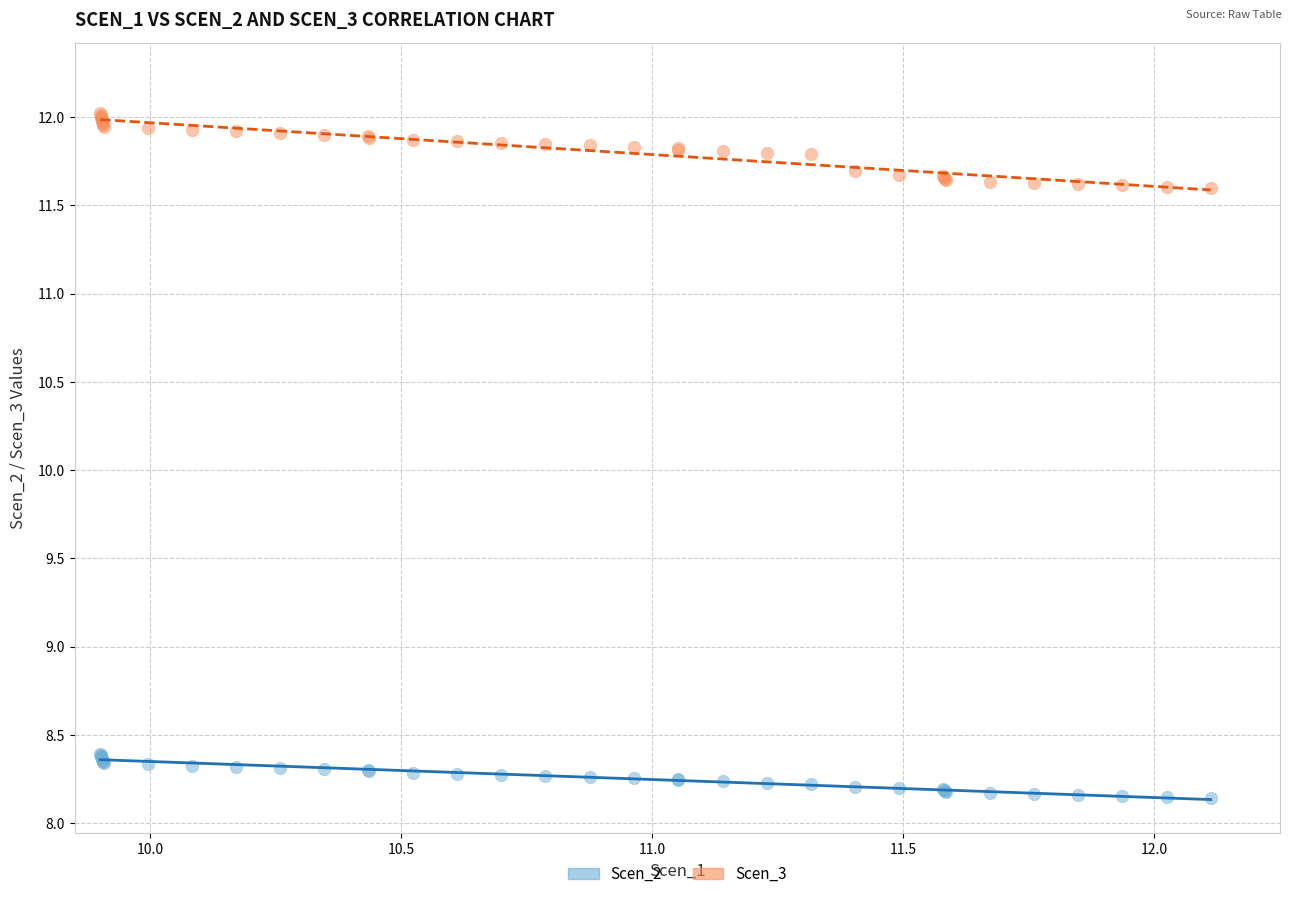

Which series reaches the minimum Y coordinate?

Scen_2